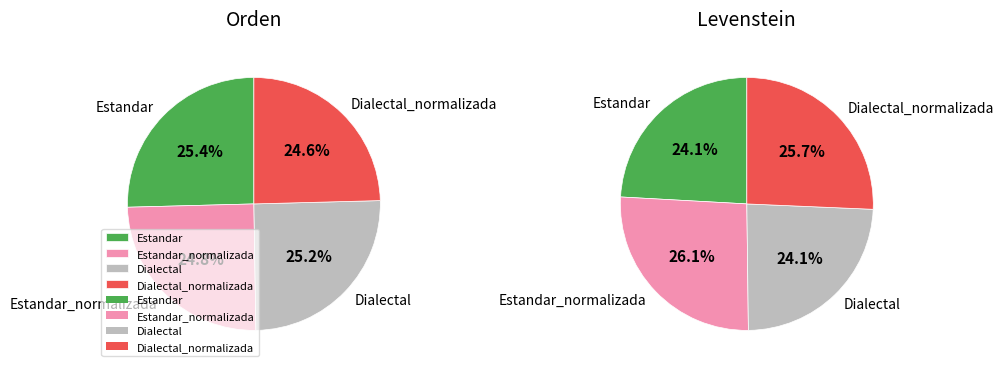

To the nearest percent, what percentage of the pie is Estandar?

25%